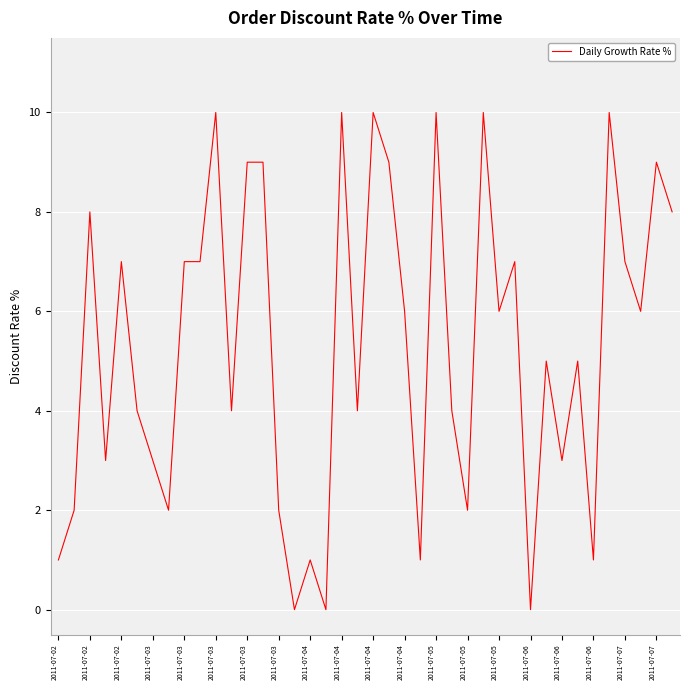

Count the values in the range 2 to 9.

27